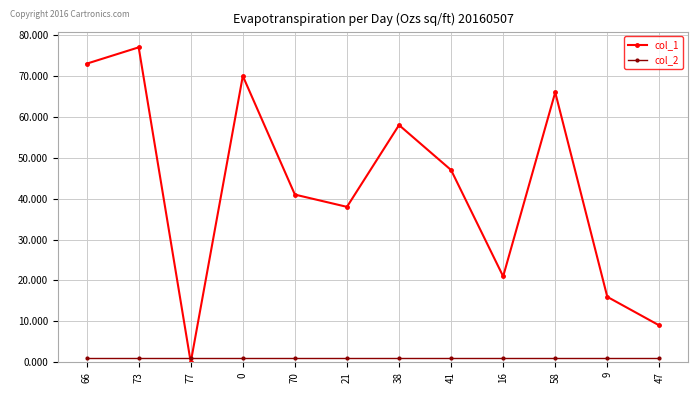

True or false: col_1 has a value of 66 at 58.

True